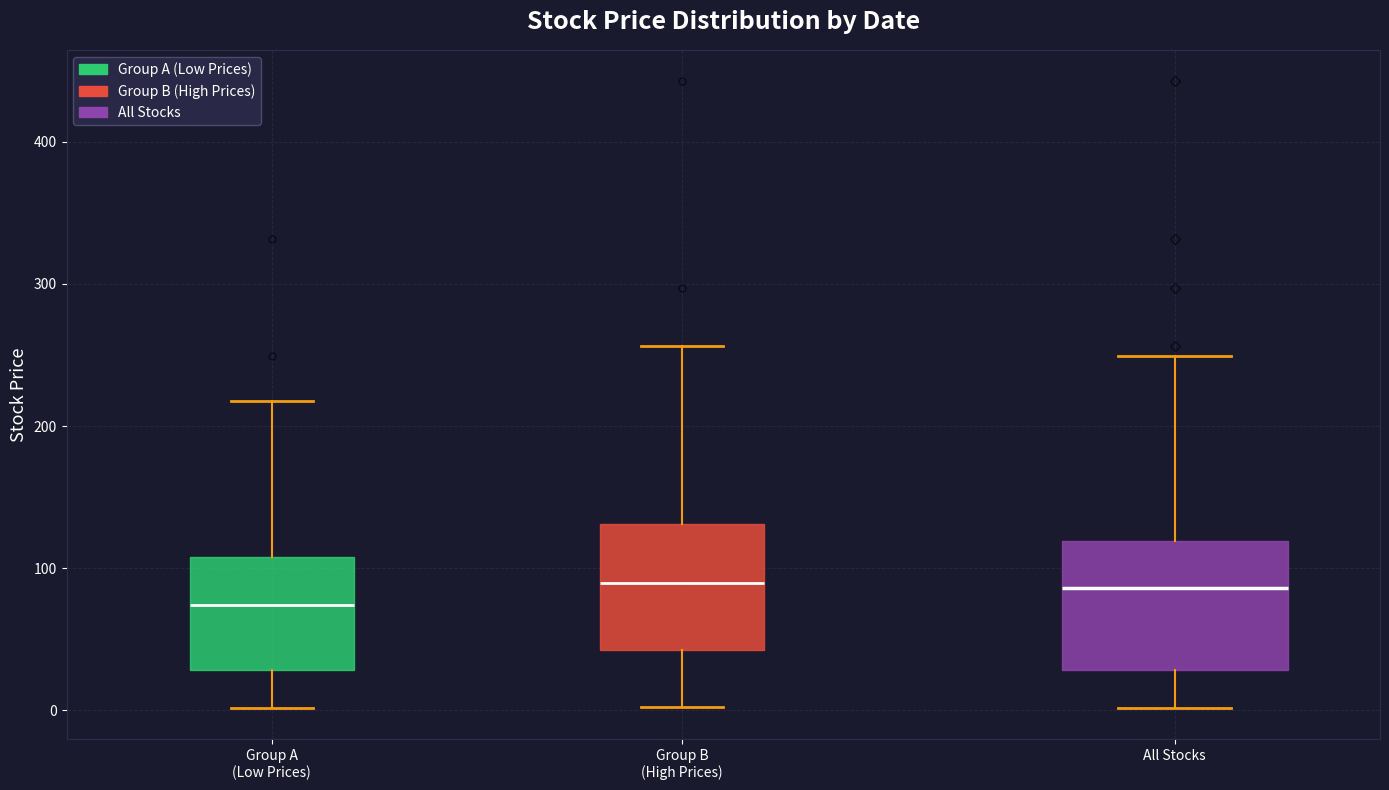

Where is the lower edge of the box for All Stocks on the y-axis? The values are not printed on the chart, so give them approximately, as read against the axis.

30